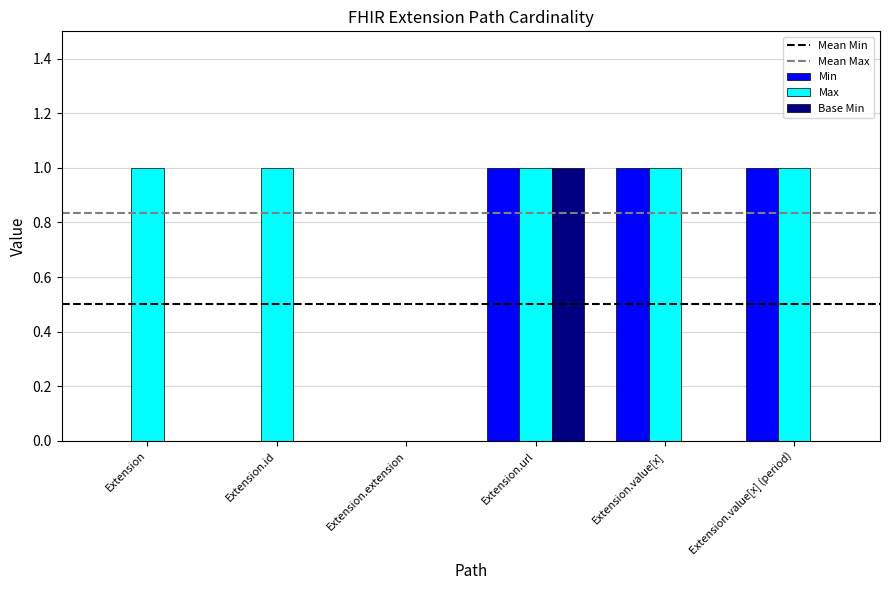

Count the number of categories in the chart.

6